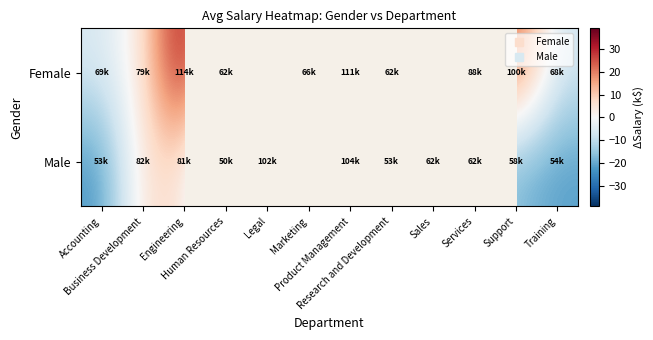

At how many categories does at least one series exceed 30?

2